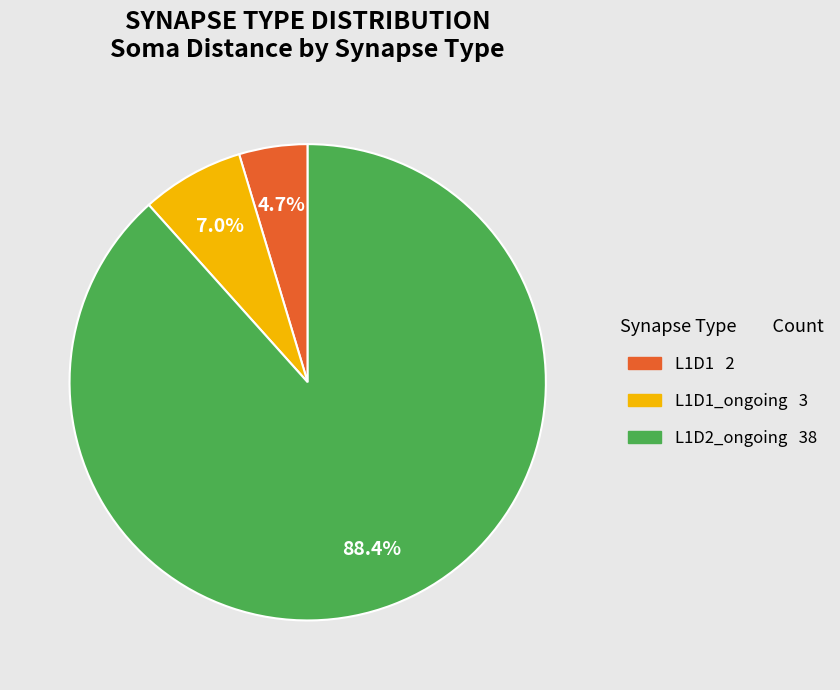

Does any single category account for the majority?

Yes